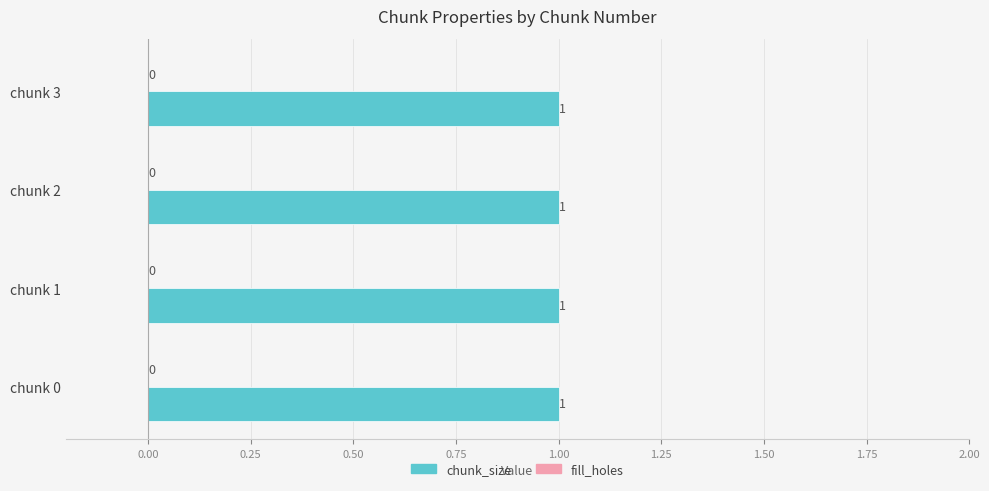

What are all the series names shown in the legend?

chunk_size, fill_holes